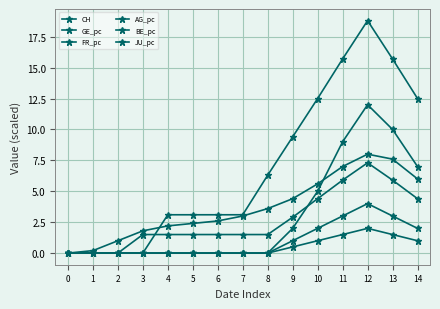

What is the sum of all CH values?

55.4